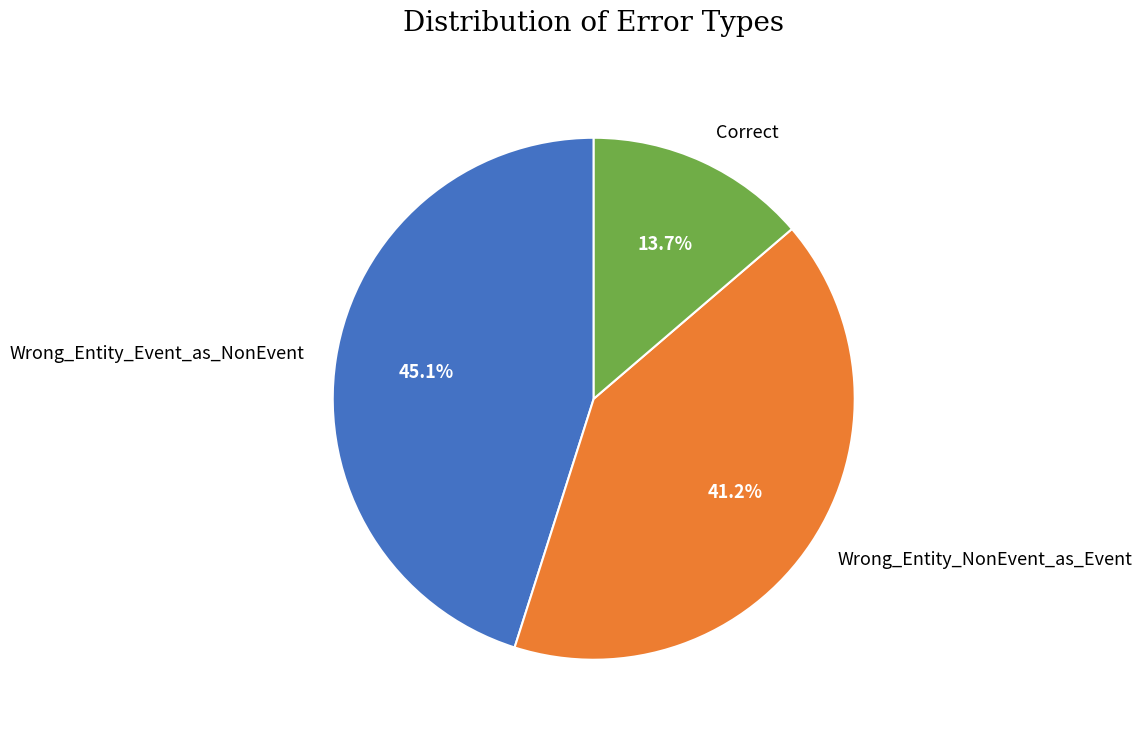

What is the smallest slice in the pie chart?

Correct